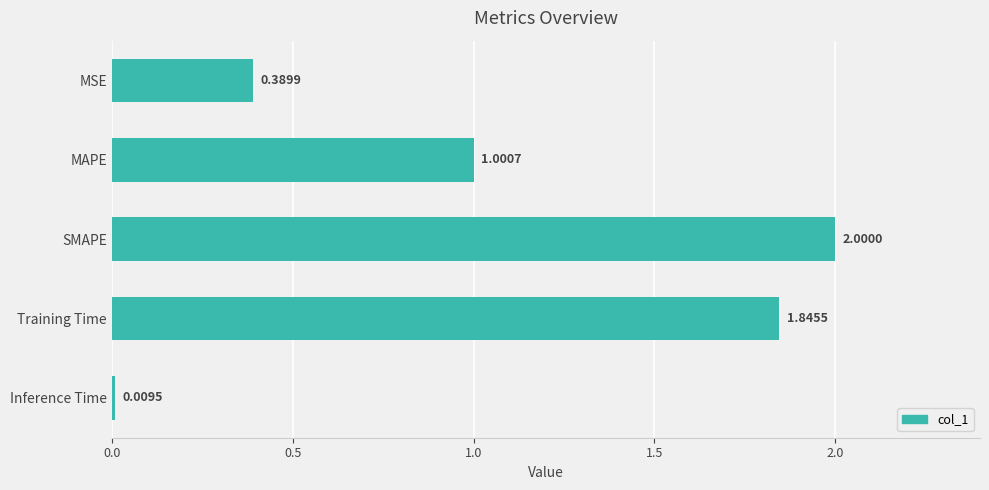

What is the difference between the values at SMAPE and MSE?

1.6